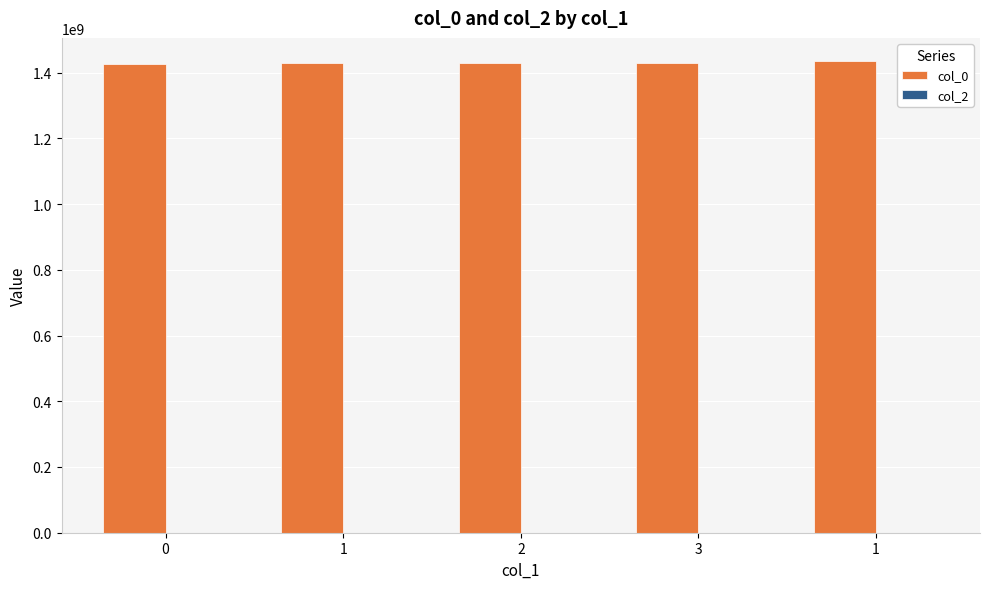

How many distinct data groups are displayed?

1